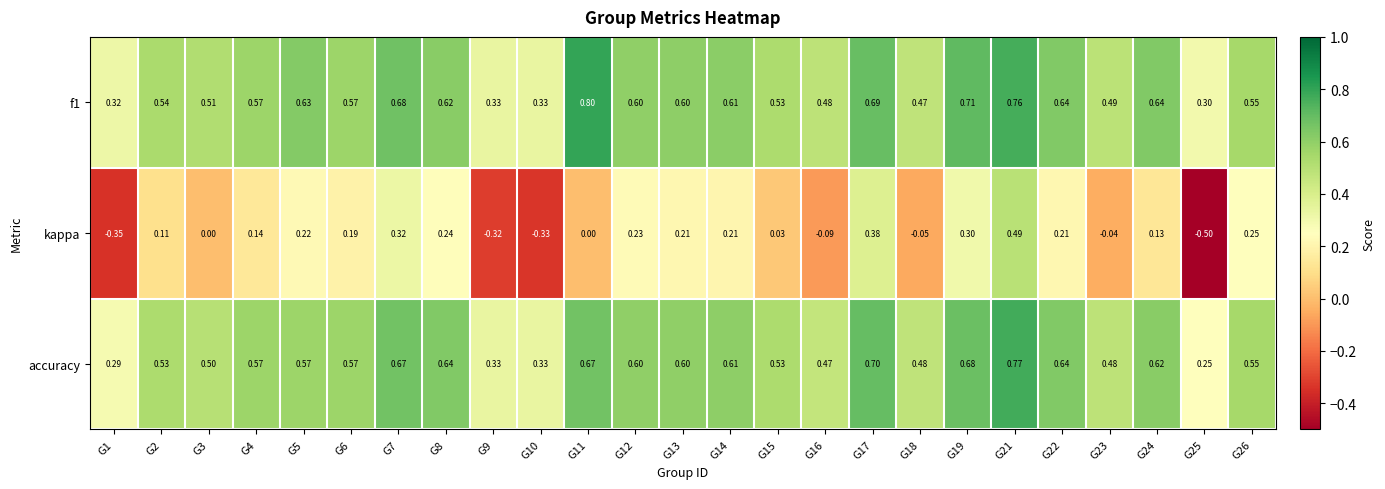

Is the value of accuracy at G2 greater than the value of f1 at G10?

Yes